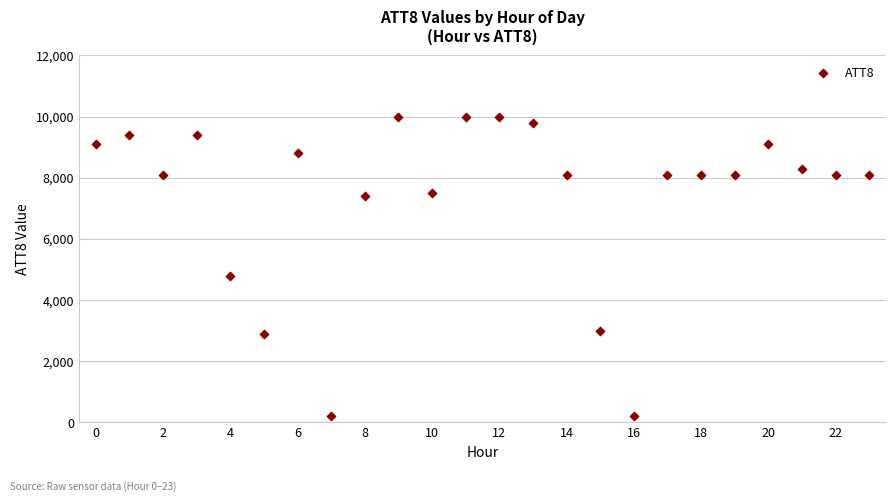

What Y value in the scatter plot is closest to 5100?

4800